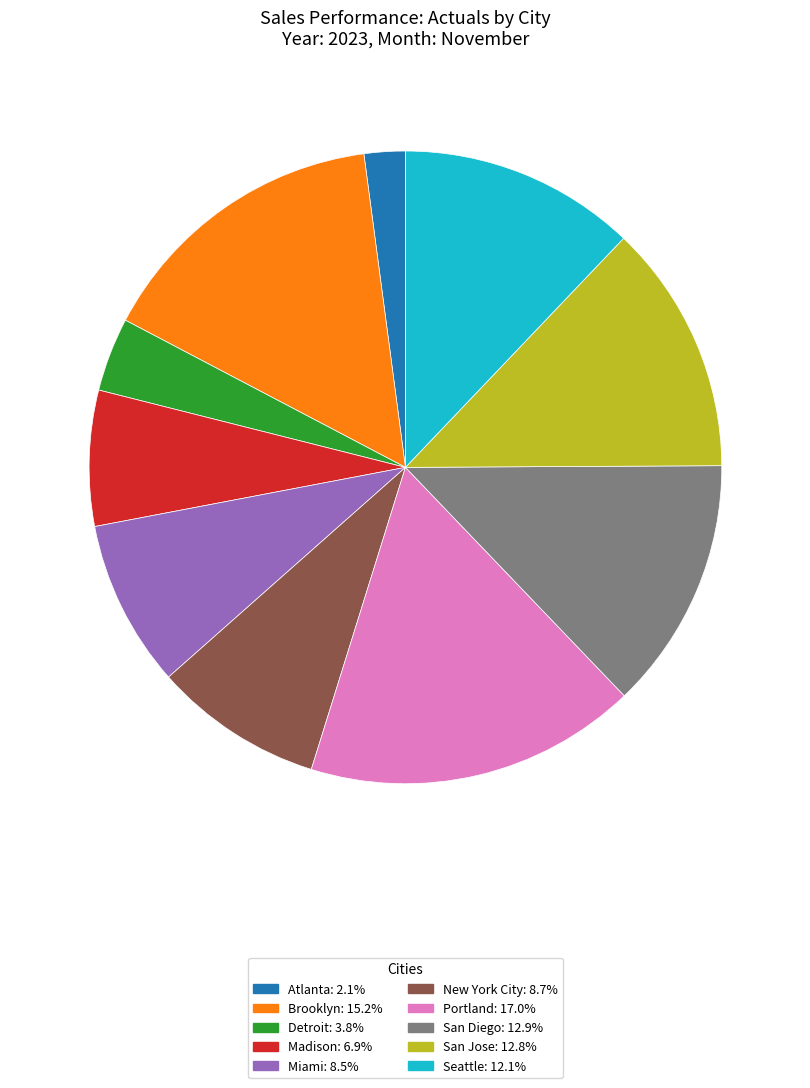

Is the sum of Madison: 6.9% and Brooklyn: 15.2% greater than half?

No